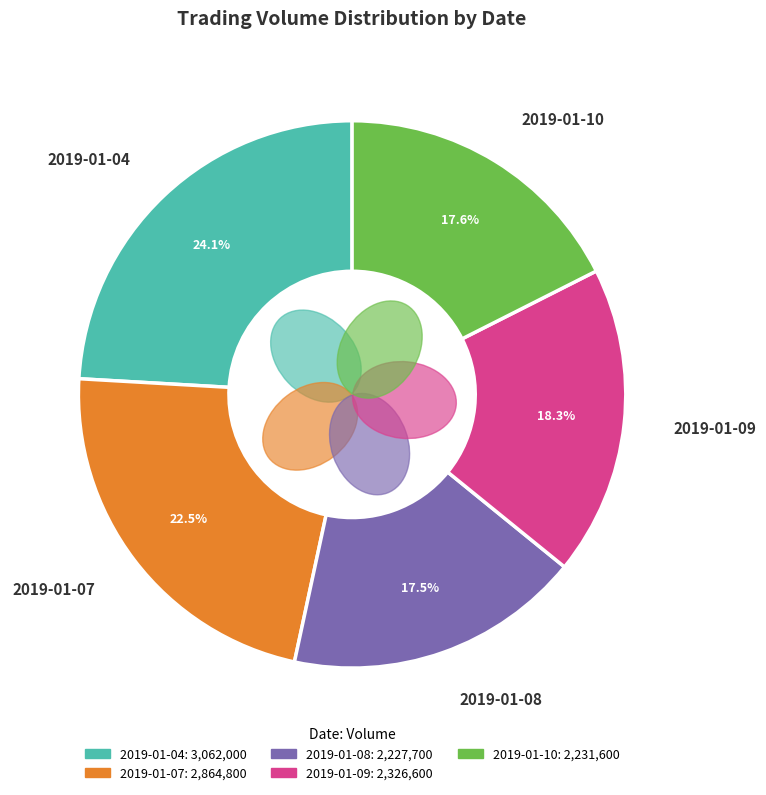

What portion of the pie excludes 2019-01-07?

77.5%